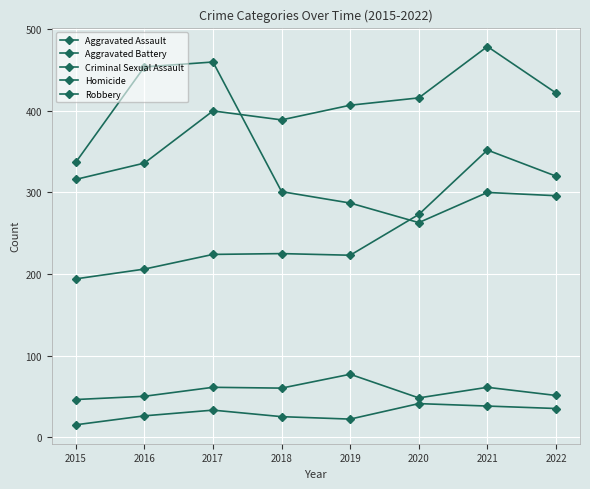

How many lines are shown in the chart?

5